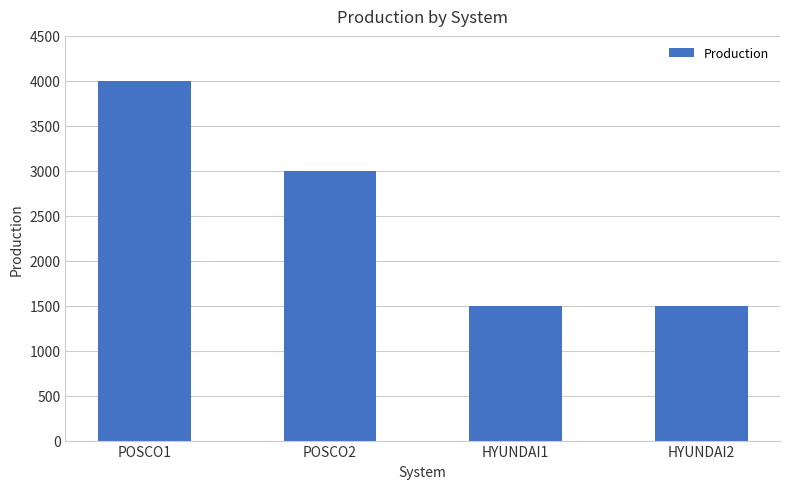

What is the change in value from POSCO2 to HYUNDAI2?

-1500